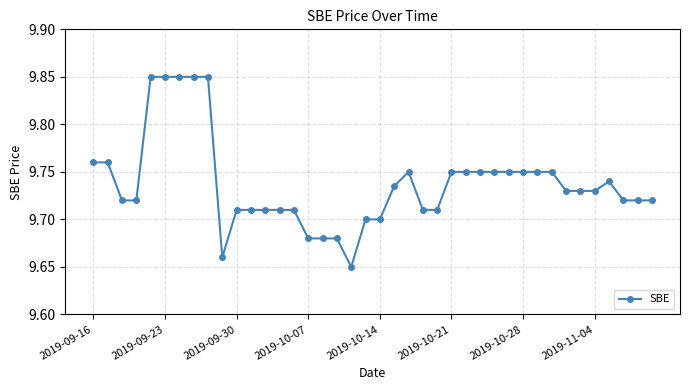

Count the values in the range 9 to 10.

40